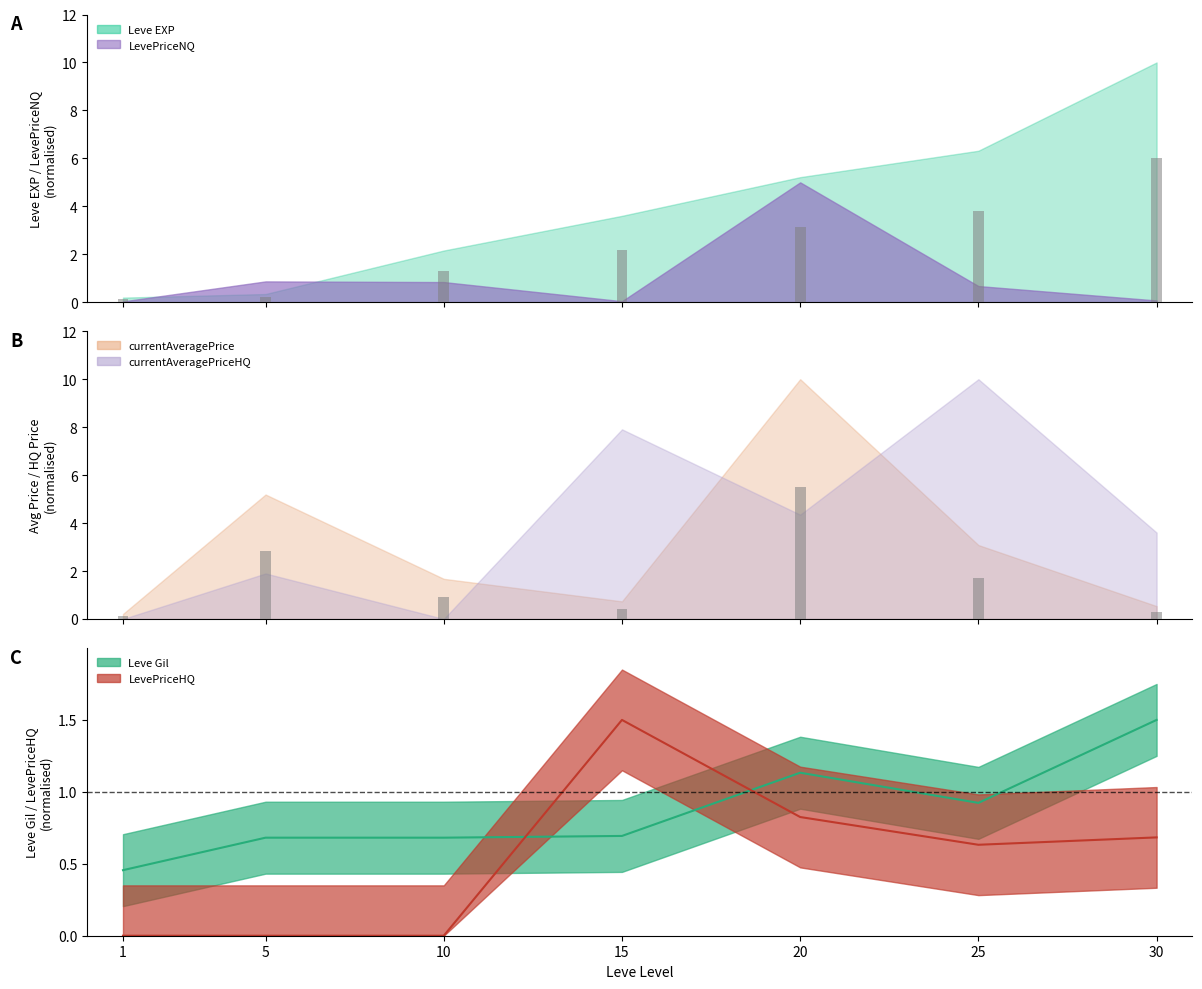

What is the difference between the maximum and second lowest values in the LevePriceHQ series?

1.5